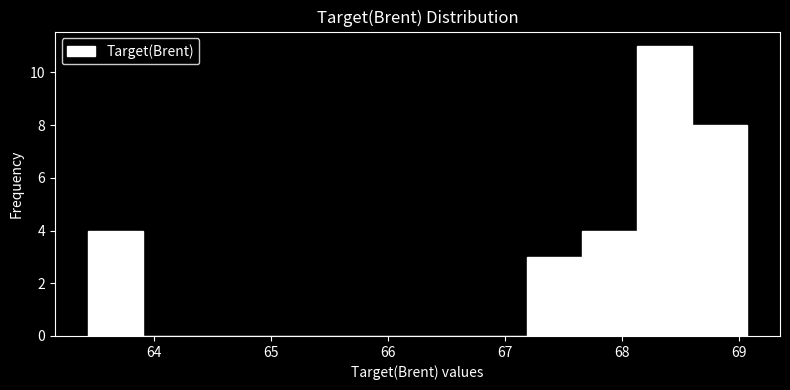

Reading left to right, list every bar in this chart as the range it spans on the x-axis followed by its height. Neither the bar edges nor the heights are printed on the chart, so give them approximately, as read against the axes.

63.4 to 63.9: 4
63.9 to 64.4: 0
64.4 to 64.8: 0
64.8 to 65.3: 0
65.3 to 65.8: 0
65.8 to 66.3: 0
66.3 to 66.7: 0
66.7 to 67.2: 0
67.2 to 67.7: 3
67.7 to 68.1: 4
68.1 to 68.6: 11
68.6 to 69.1: 8